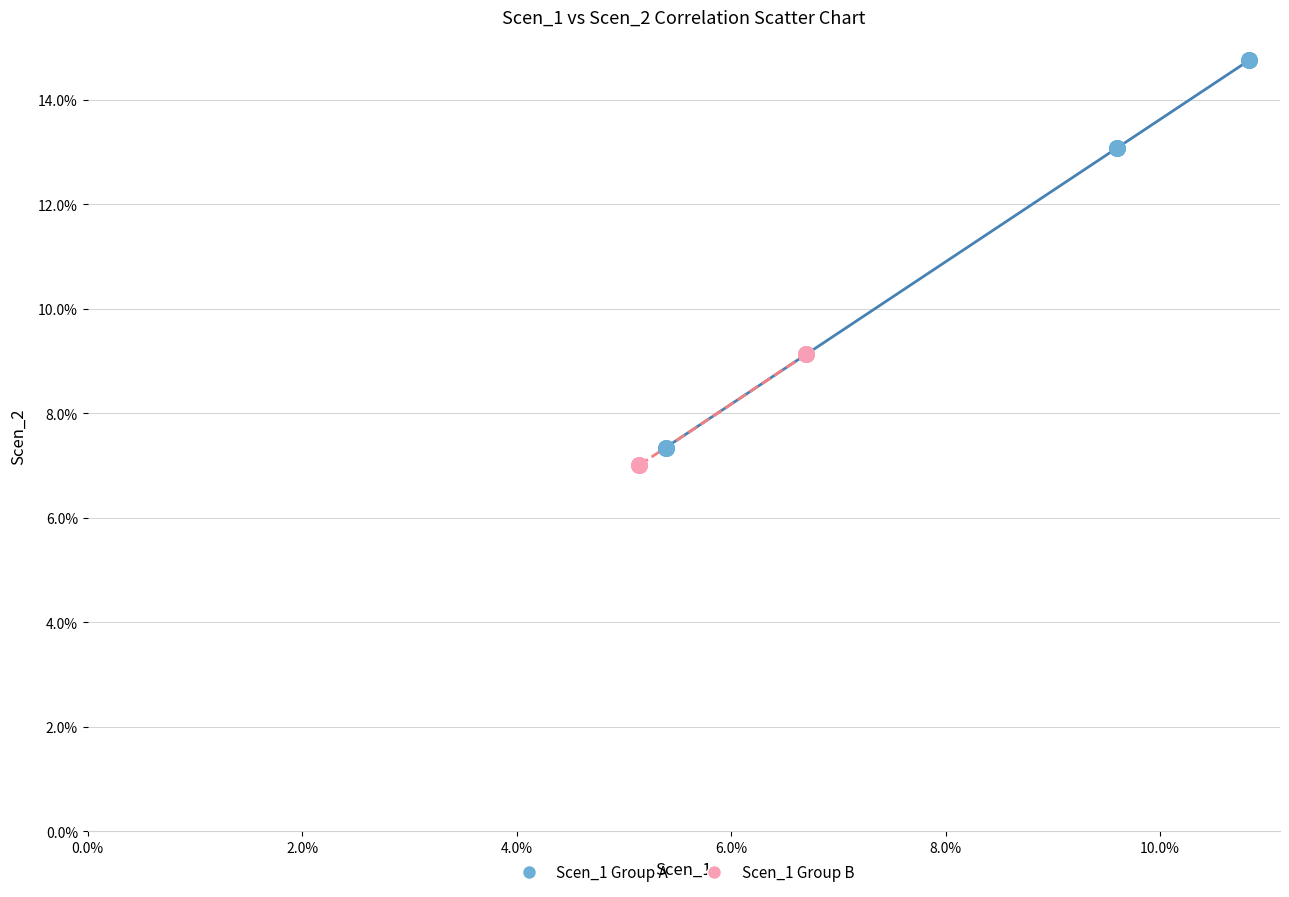

Which series contains the highest Y value?

Scen_1 Group A